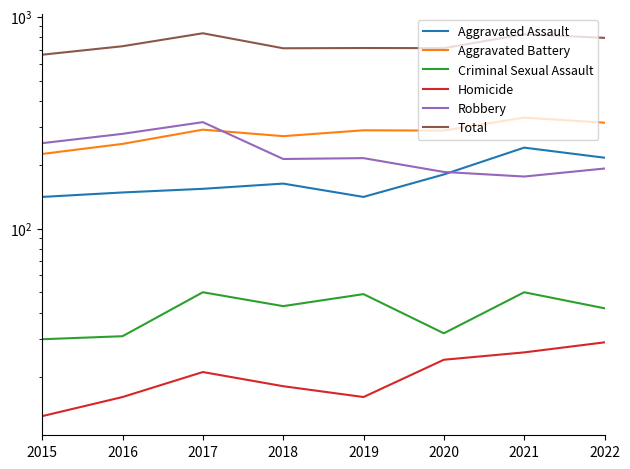

What is the difference between the Homicide values at 2018 and 2016?

2